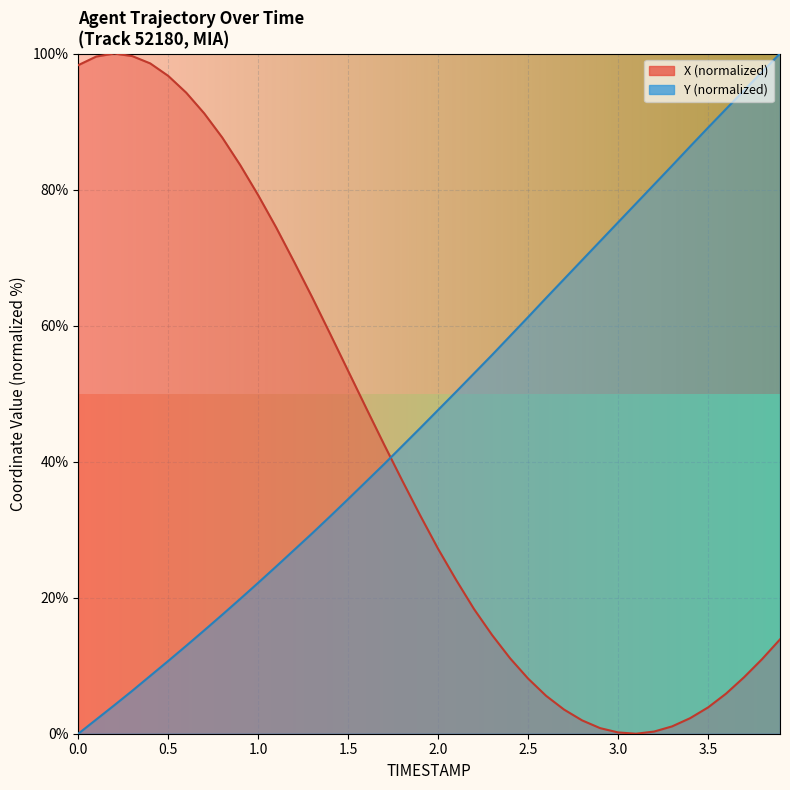

What are all the series names shown in the legend?

X, Y